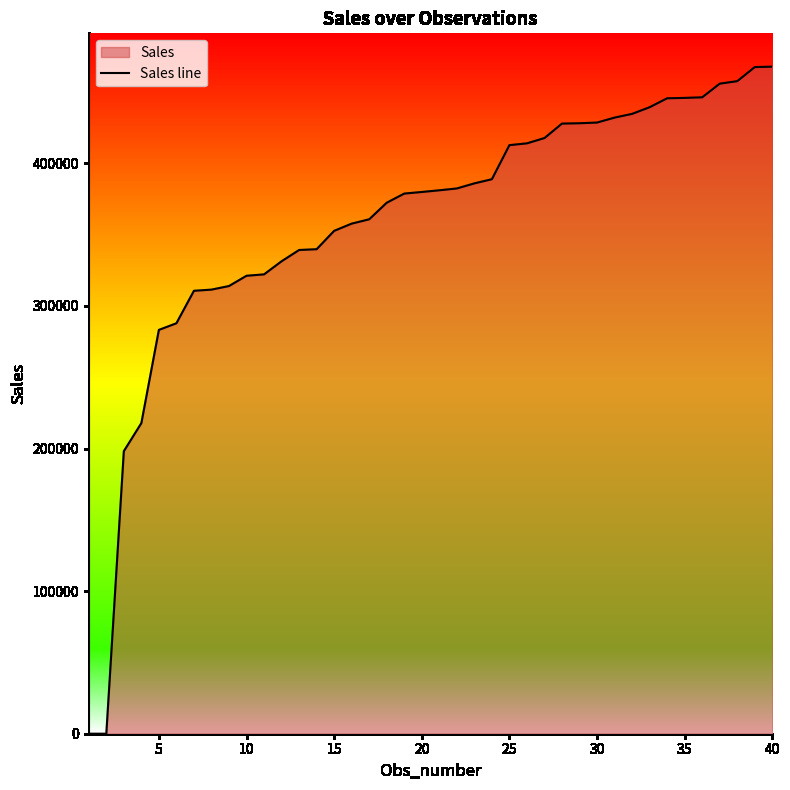

What is the difference between the maximum and minimum values?

467791.9